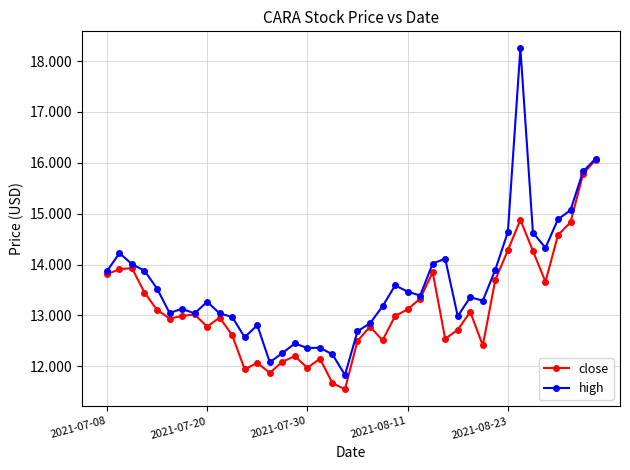

What are all the series names shown in the legend?

close, high